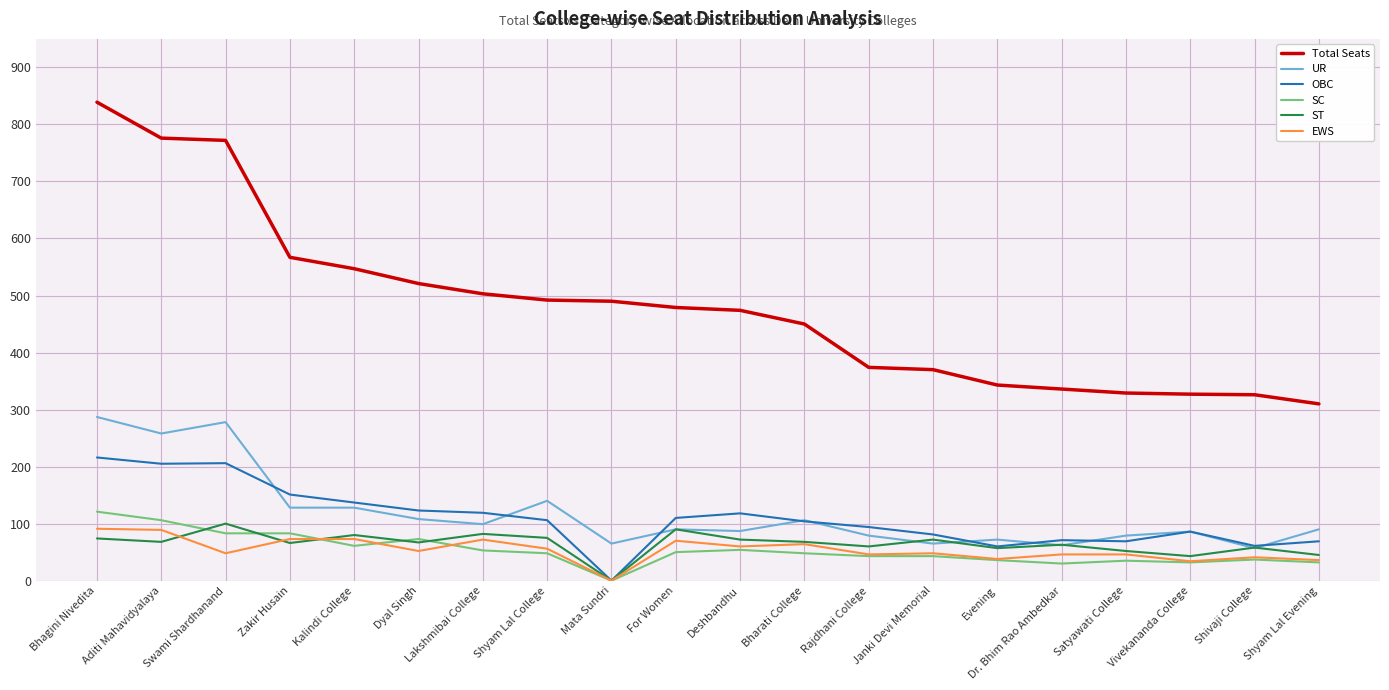

The Total Seats series shows 327 at Vivekananda College. True or false?

True